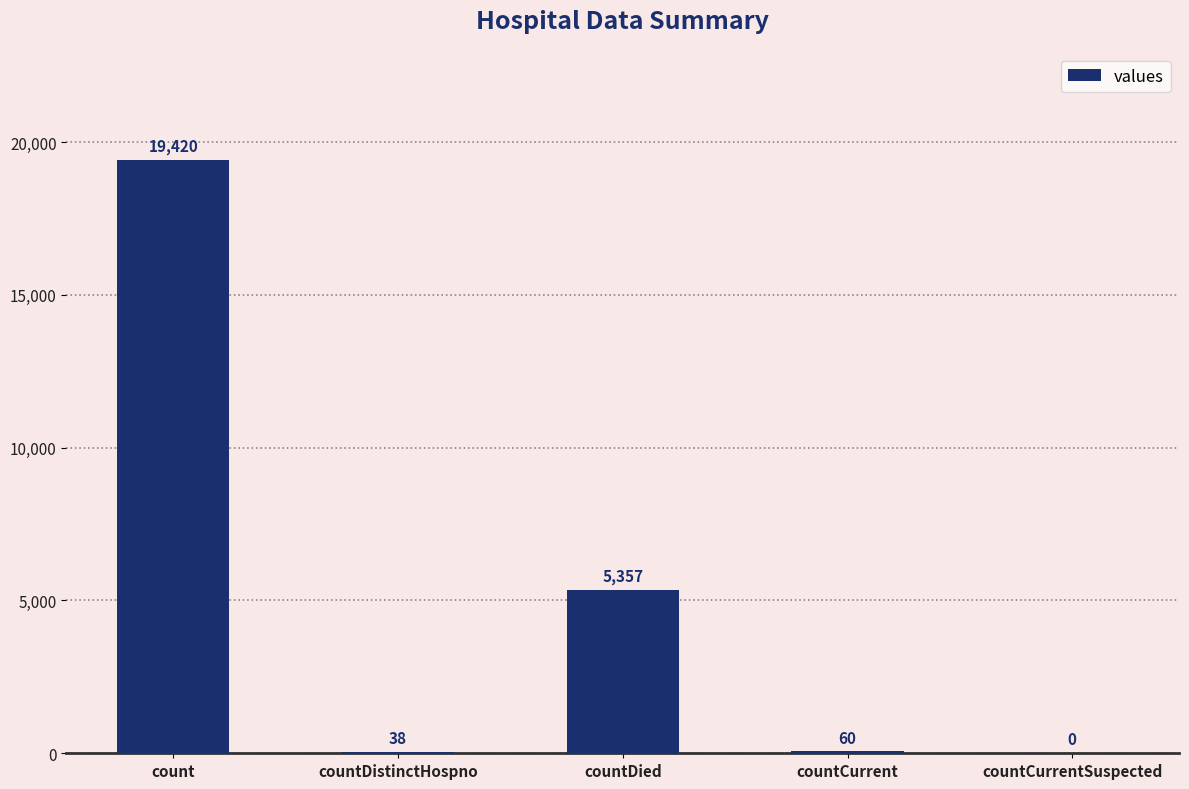

Are the bars grouped side by side (vs. stacked)?

No